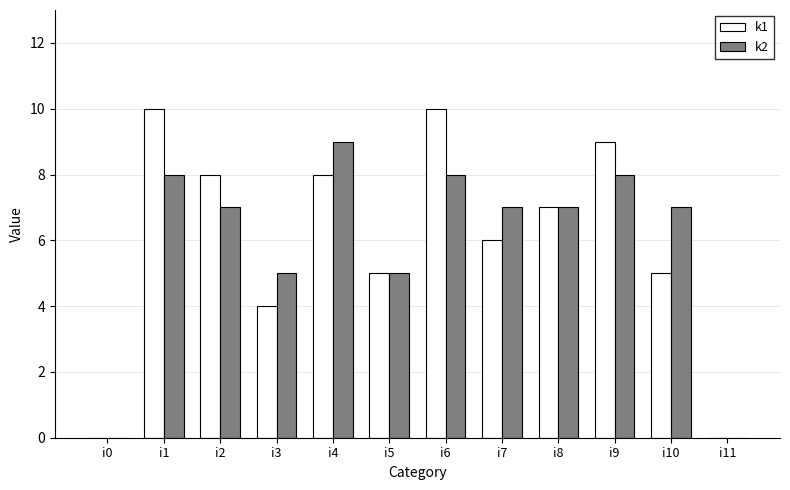

Which category has the highest value in the k2 series?

i4